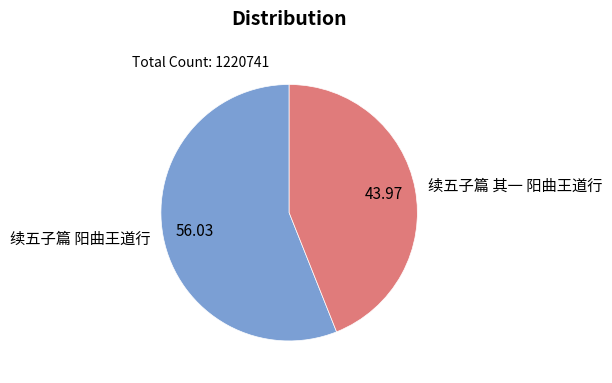

Which category accounts for the majority?

续五子篇 阳曲王道行